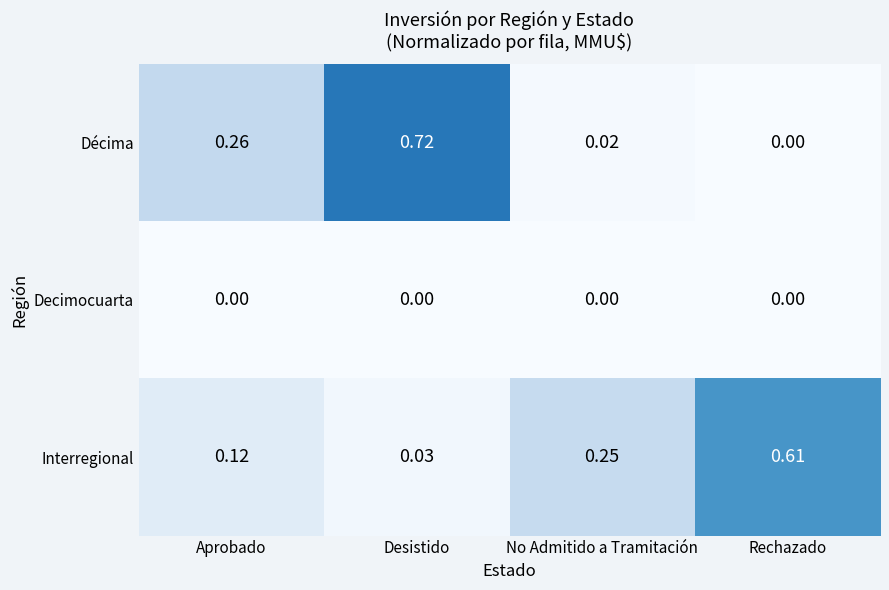

Which series has the widest spread of values?

Décima